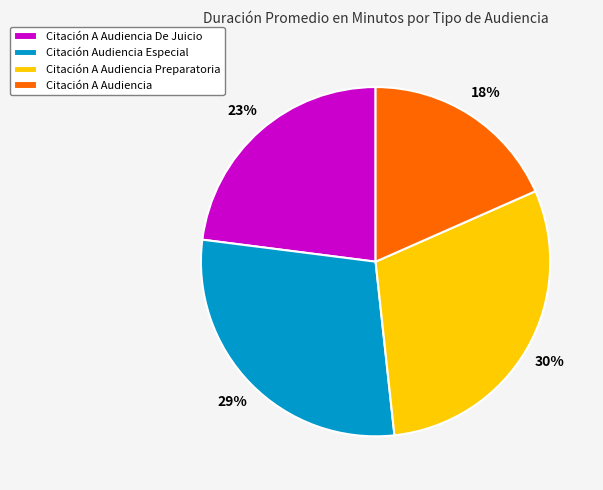

True or false: Citación A Audiencia Preparatoria accounts for 17% of the total.

False